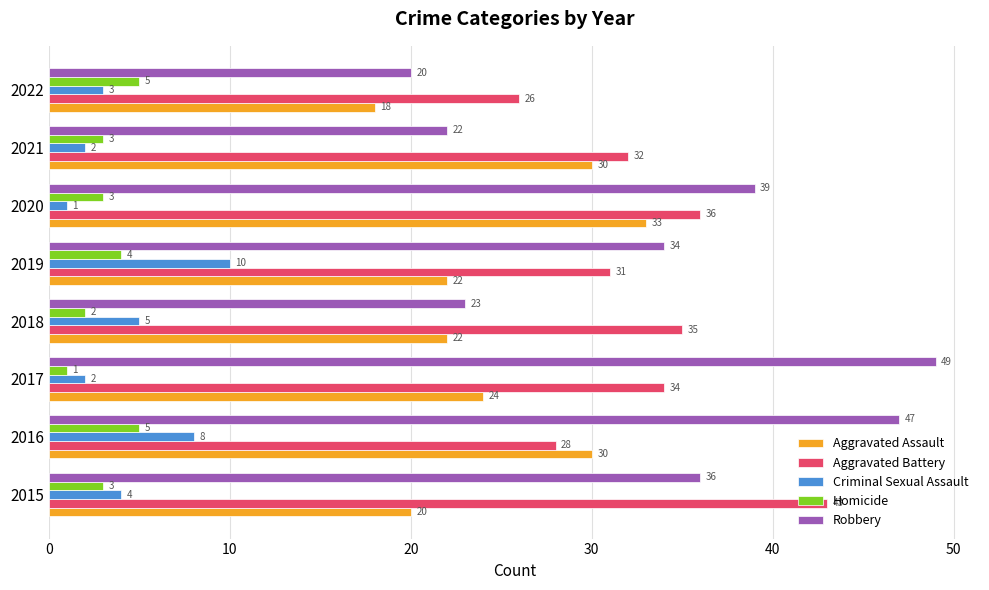

Rank the series at 2022 from lowest to highest value.

Criminal Sexual Assault, Homicide, Aggravated Assault, Robbery, Aggravated Battery